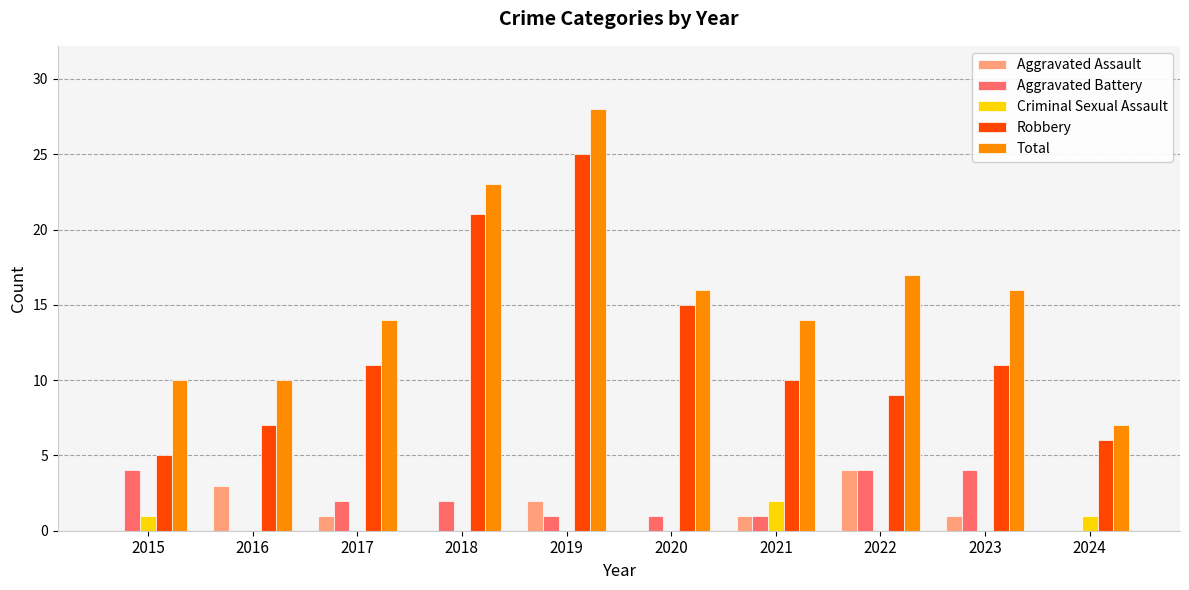

Does the chart contain stacked bars?

No